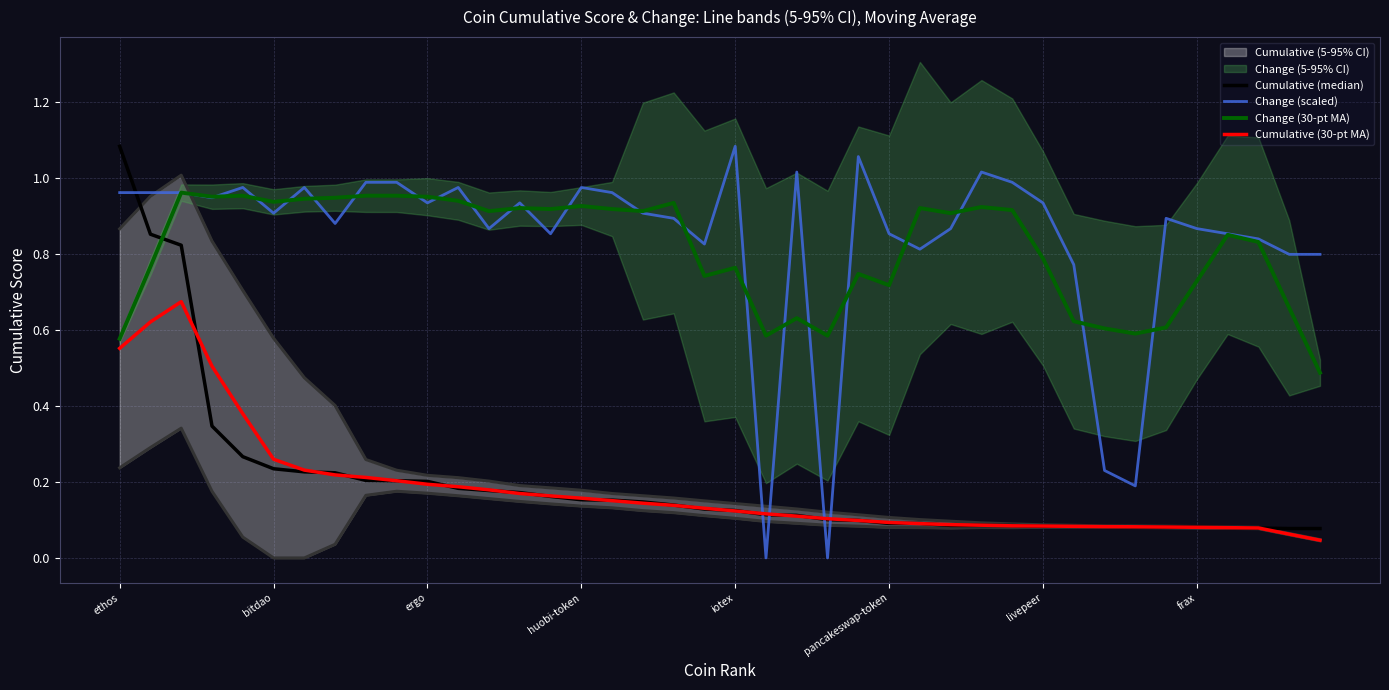

True or false: Cumulative (30-pt MA) and Change (scaled) intersect in this chart.

True